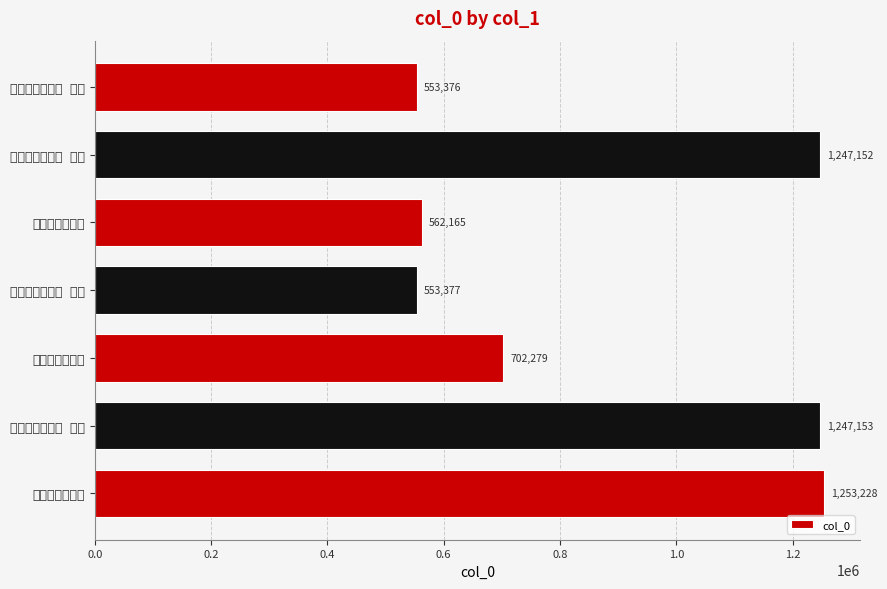

Count the number of data series in this chart.

1